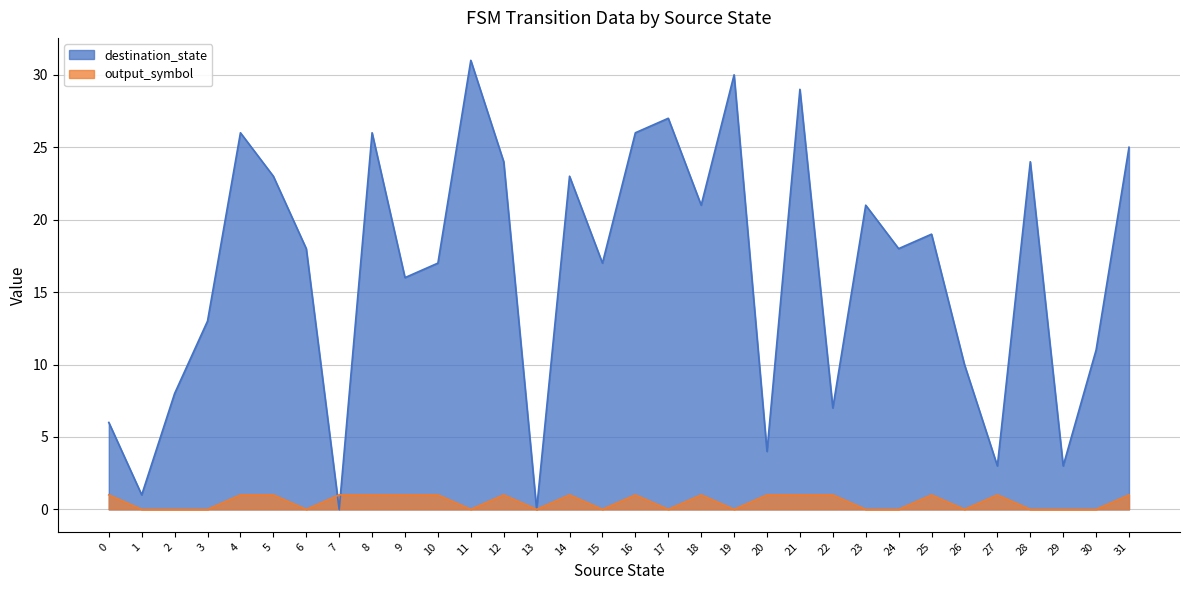

True or false: destination_state has a value of 27 at 17.

True